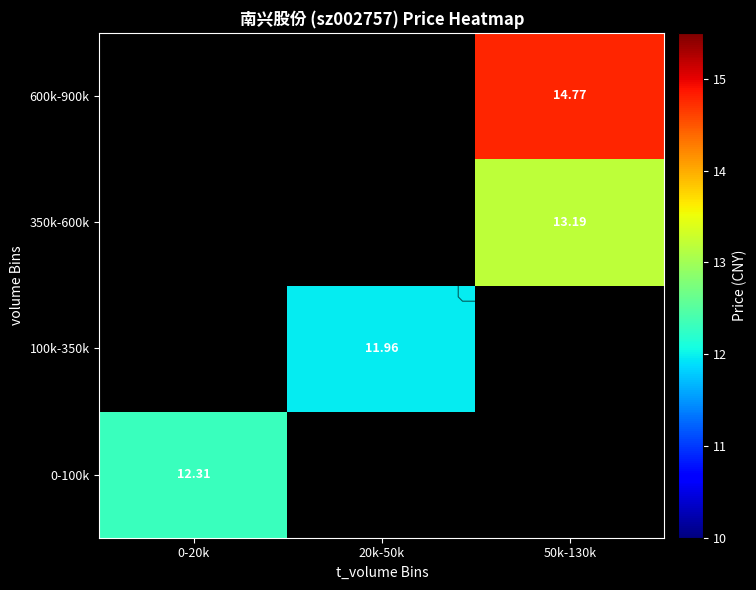

How many positive values does the 600k-900k series have?

1